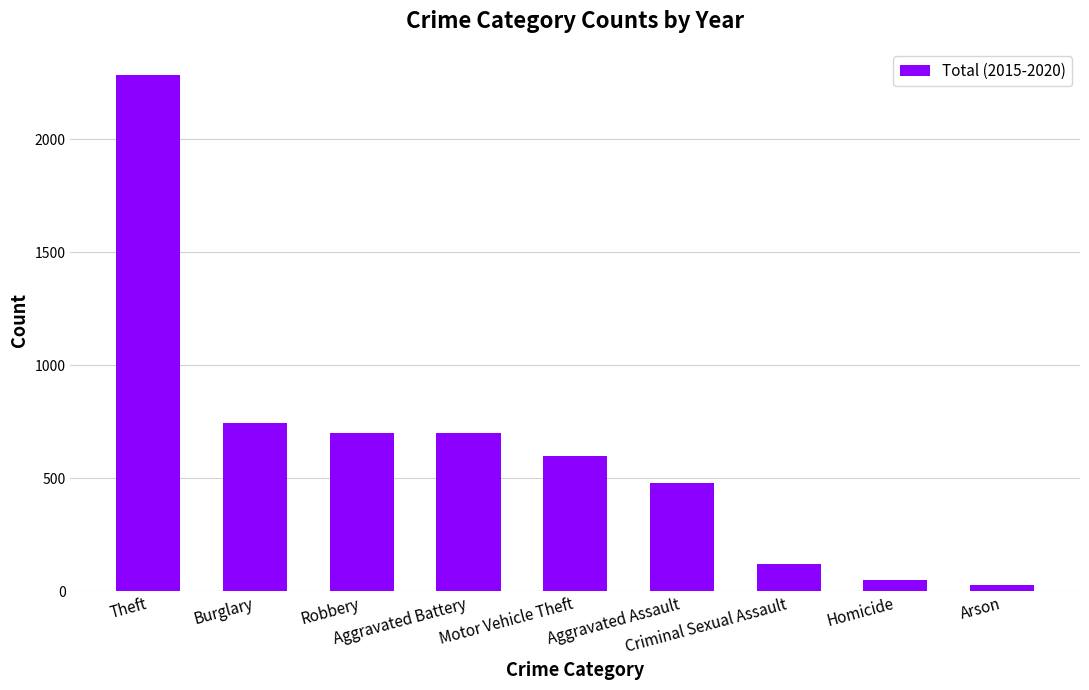

Is it true that the value at Criminal Sexual Assault is 120?

True